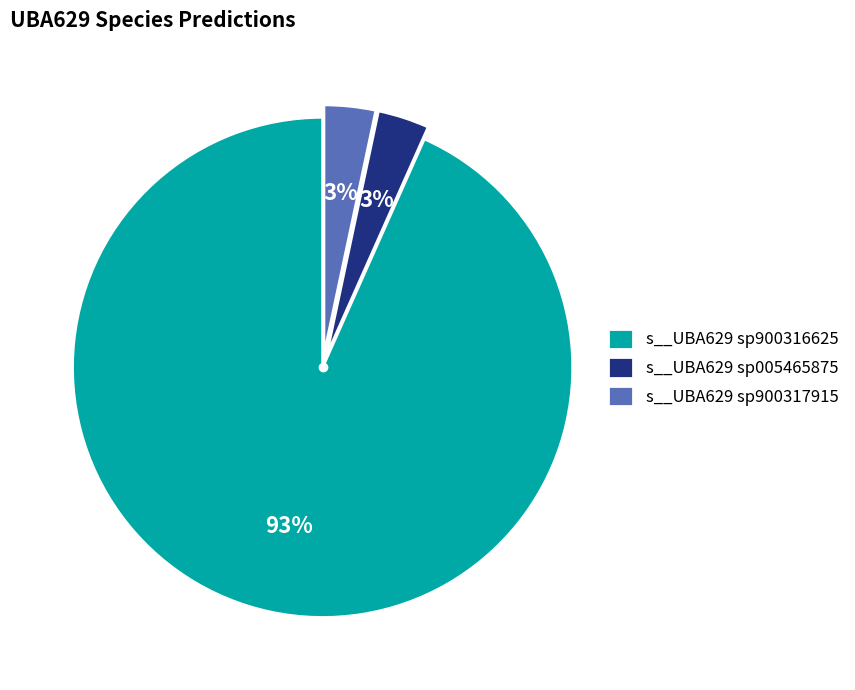

To the nearest percent, what percentage of the pie is s__UBA629 sp900317915?

3%